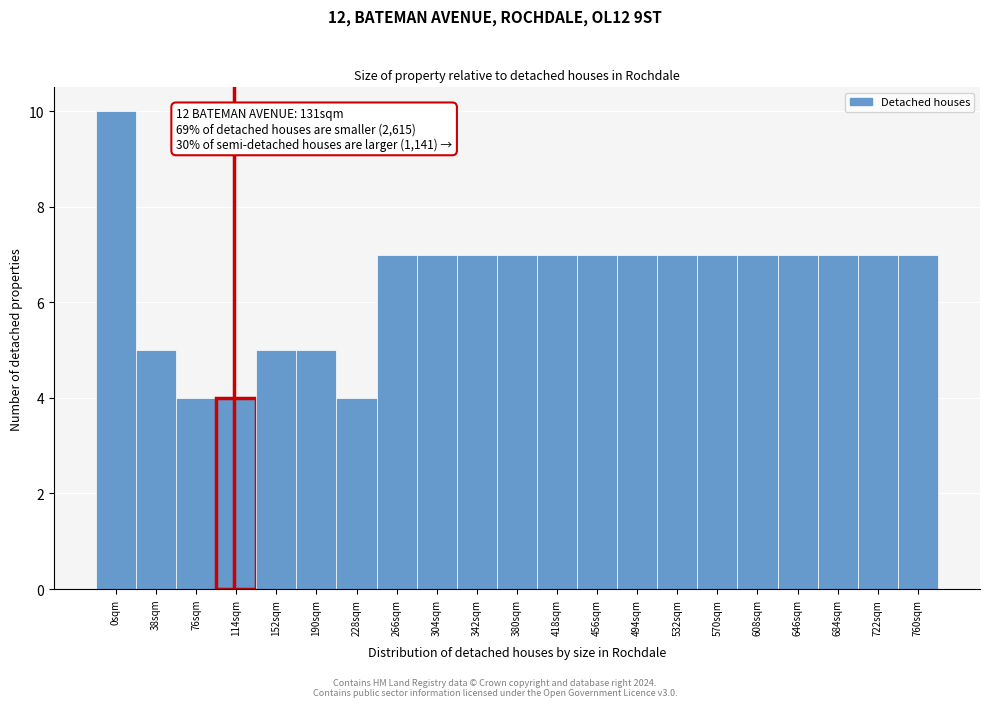

Reading left to right, list all the values displayed in this chart.

0sqm=10	38sqm=5	76sqm=4	114sqm=4	152sqm=5	190sqm=5	228sqm=4	266sqm=7	304sqm=7	342sqm=7	380sqm=7	418sqm=7	456sqm=7	494sqm=7	532sqm=7	570sqm=7	608sqm=7	646sqm=7	684sqm=7	722sqm=7	760sqm=7